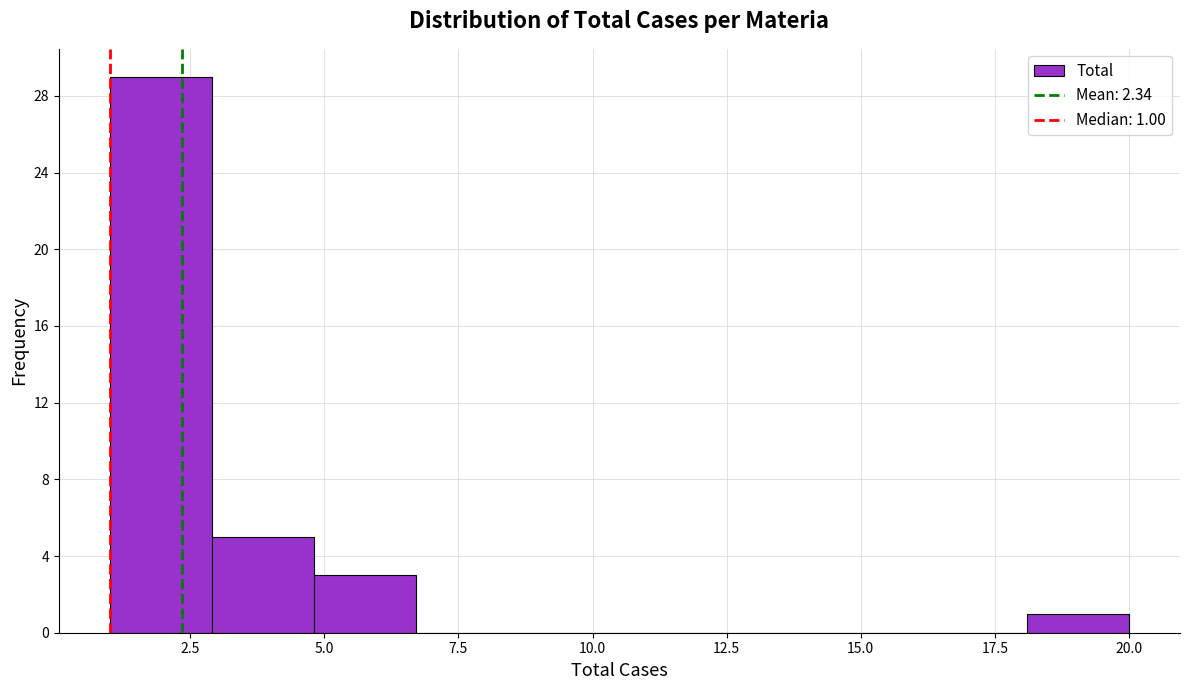

Around what value on the x-axis is the tallest bar? Give the approximate position of its centre, as read against the axis.

2.0